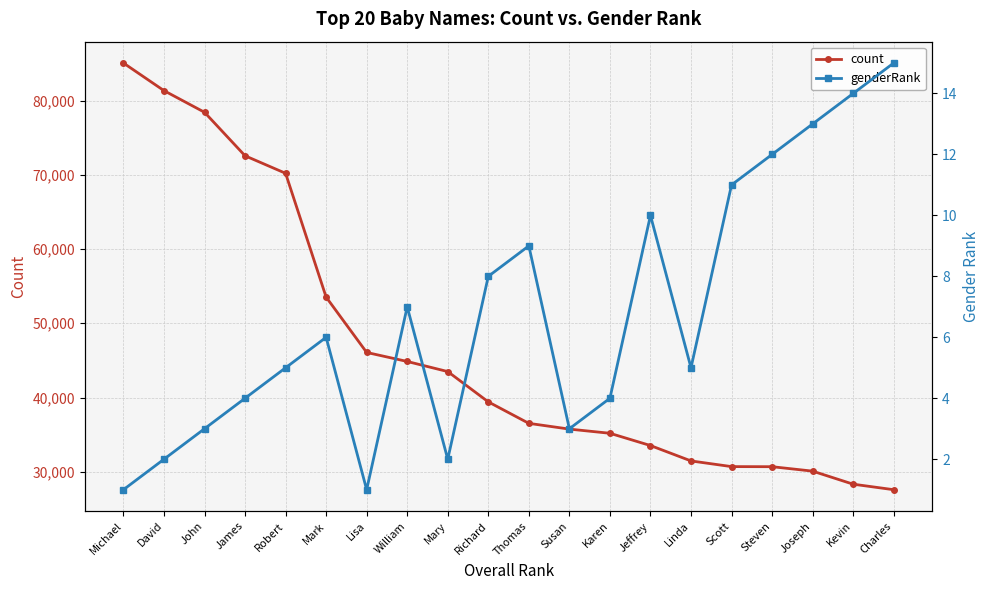

The count series shows 44859 at William. True or false?

True